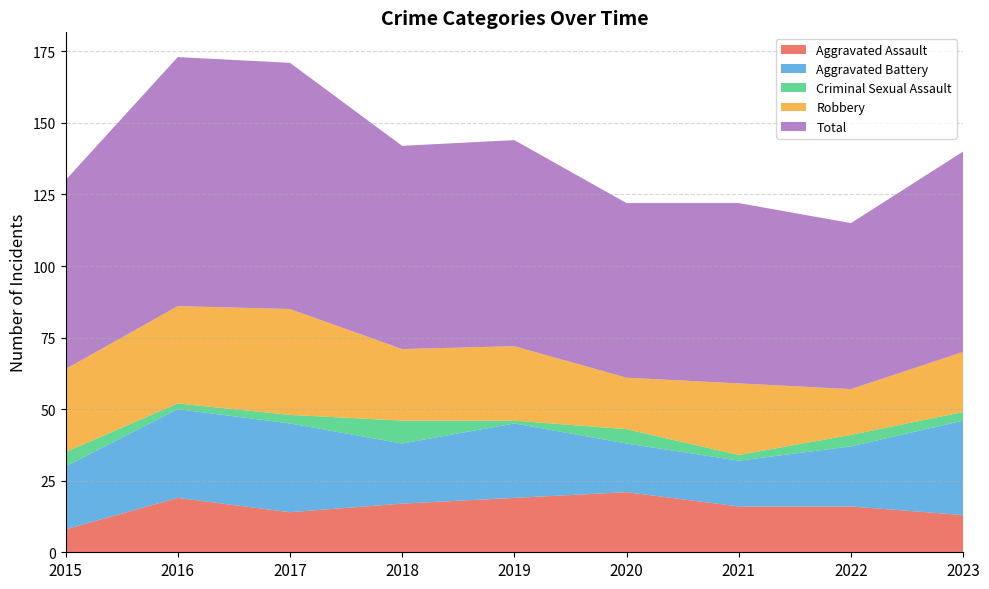

Reading left to right, what are all the values shown in this chart?

Aggravated Assault: 2015=8	2016=19	2017=14	2018=17	2019=19	2020=21	2021=16	2022=16	2023=13
Aggravated Battery: 2015=22	2016=31	2017=31	2018=21	2019=26	2020=17	2021=16	2022=21	2023=33
Criminal Sexual Assault: 2015=5	2016=2	2017=3	2018=8	2019=1	2020=5	2021=2	2022=4	2023=3
Robbery: 2015=29	2016=34	2017=37	2018=25	2019=26	2020=18	2021=25	2022=16	2023=21
Total: 2015=66	2016=87	2017=86	2018=71	2019=72	2020=61	2021=63	2022=58	2023=70